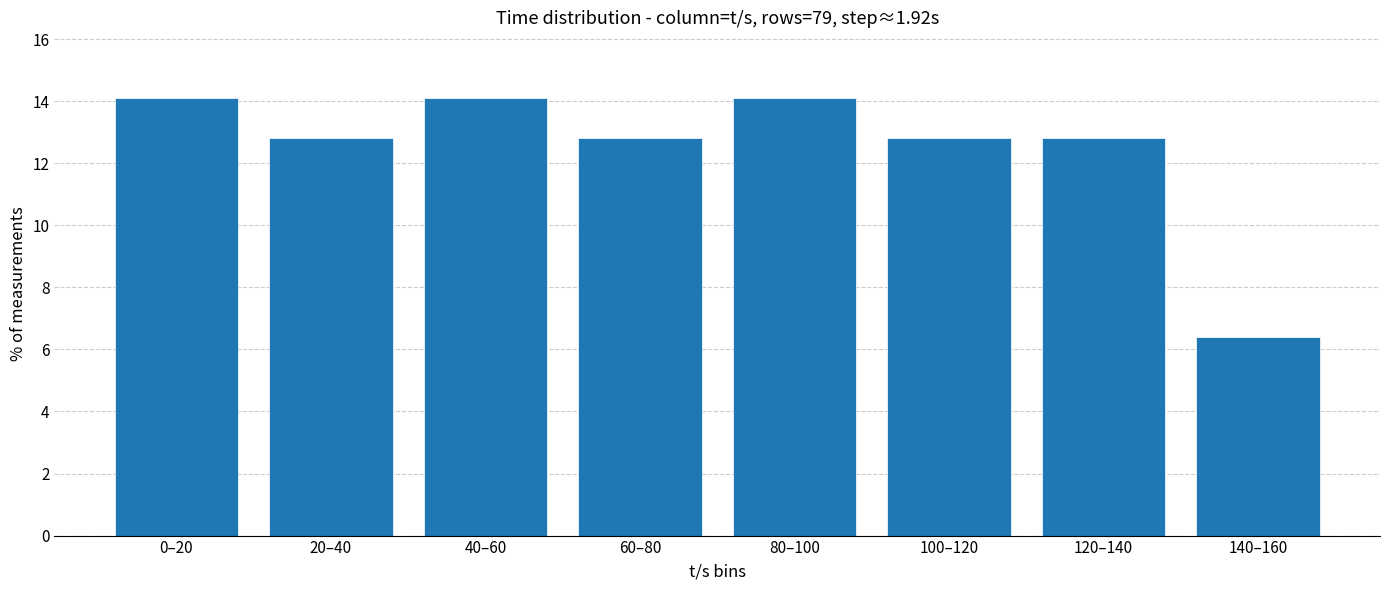

Reading right to left, transcribe all the data shown in this chart.

6.4	12.8	12.8	14.1	12.8	14.1	12.8	14.1